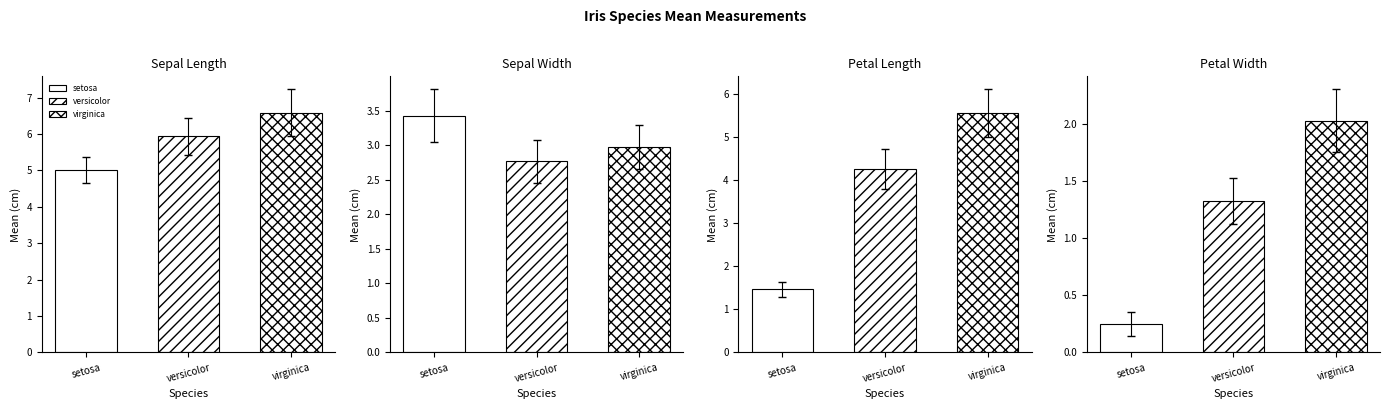

What is the approximate value of Petal.Length at versicolor?

4.3